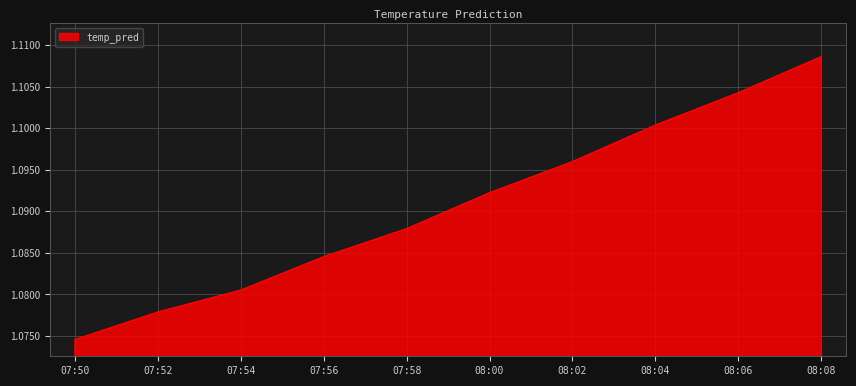

What is the ratio of the value at 07:54 to the value at 07:58?

1.0